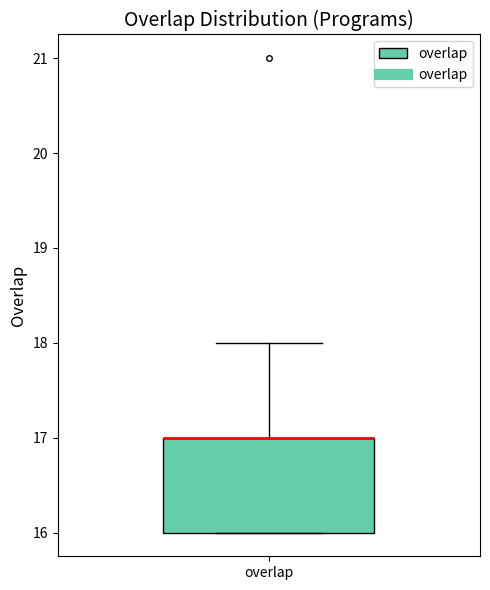

Where is the lower edge of the box for overlap on the y-axis? The values are not printed on the chart, so give them approximately, as read against the axis.

16